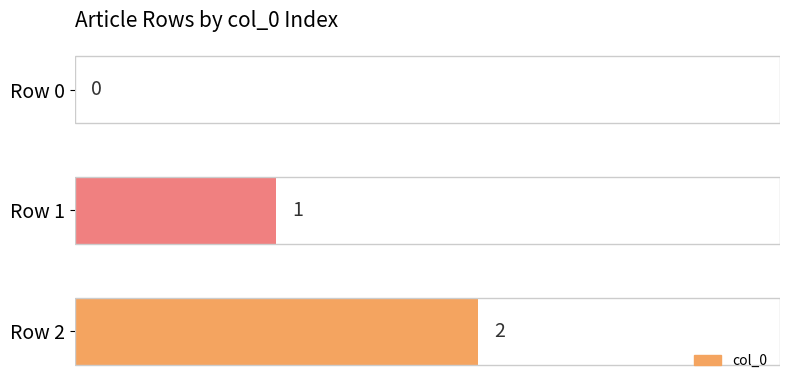

What is the average value?

1